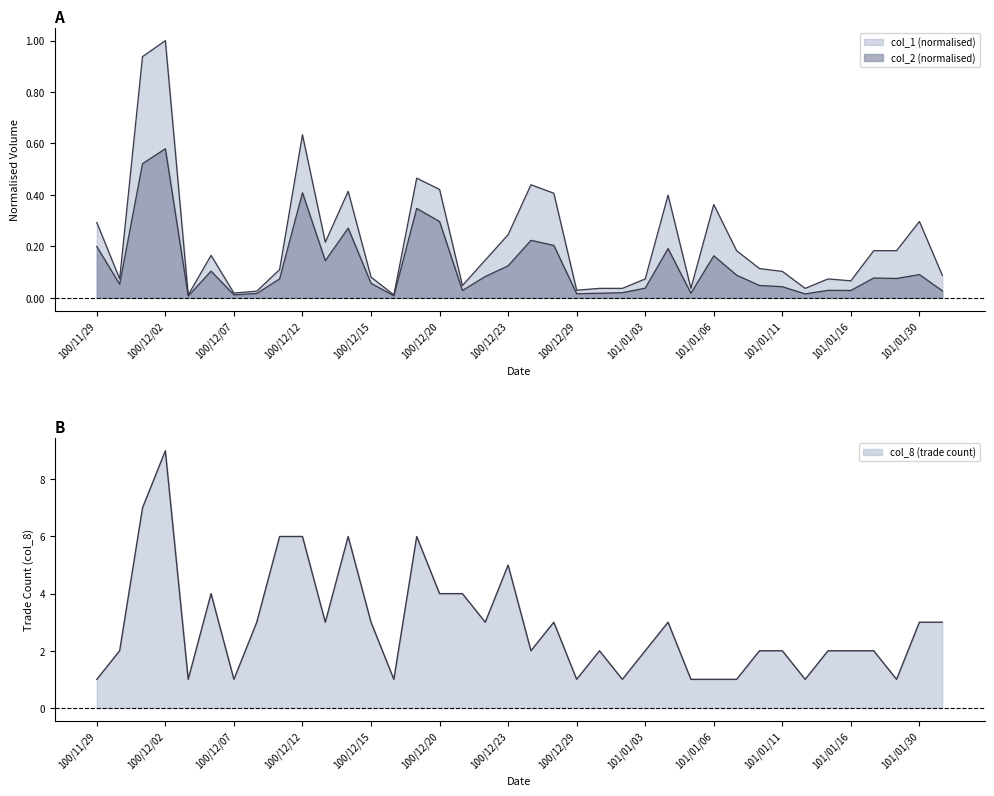

True or false: col_1 has a value of 1.0 at 100/12/12.

False